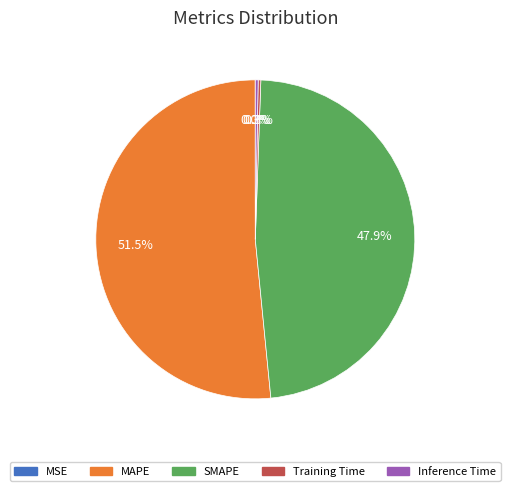

Which slice is the largest?

MAPE